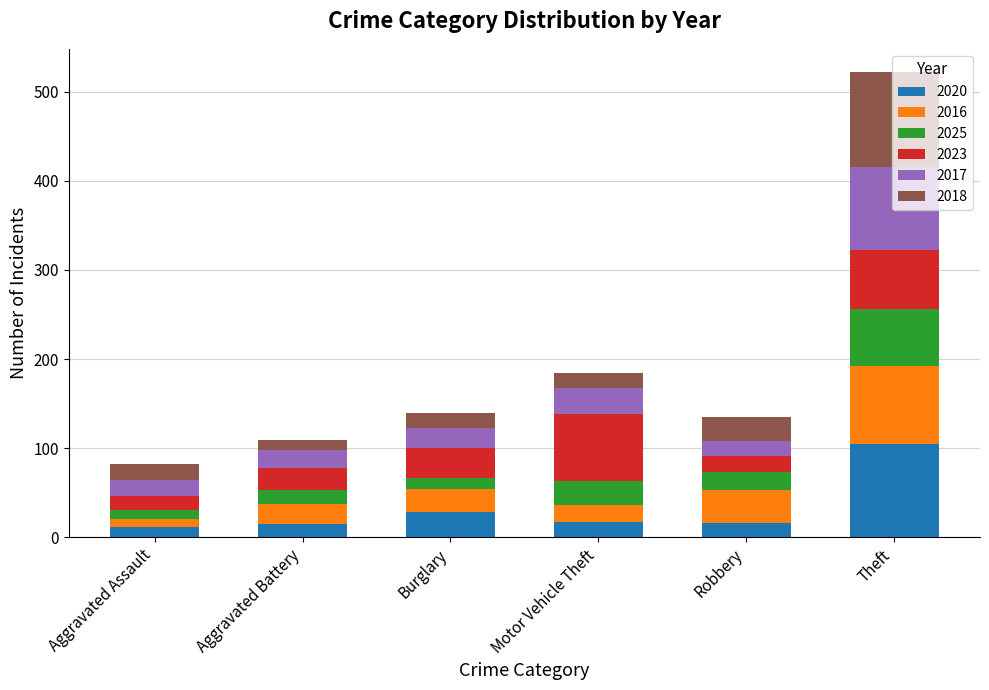

What is the lowest value of the 2020 series?

12